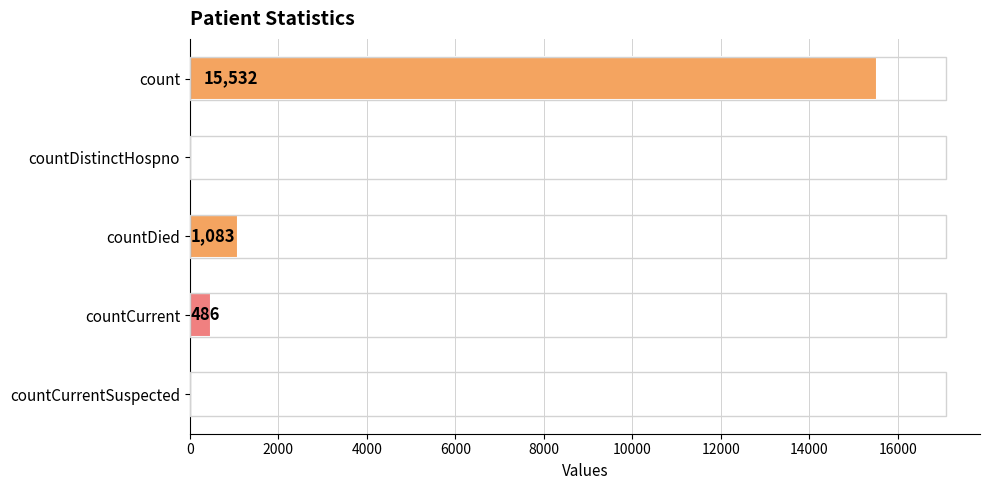

Reading bottom to top, what are all the values shown in this chart?

countCurrentSuspected=0	countCurrent=486	countDied=1083	countDistinctHospno=0	count=15532